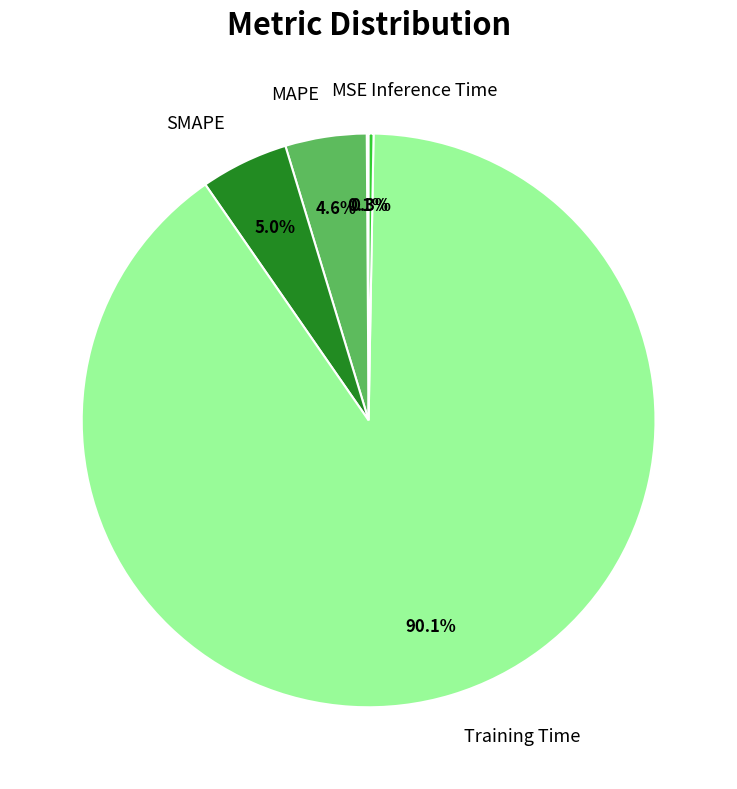

Do SMAPE and MAPE together represent more than half of the pie?

No